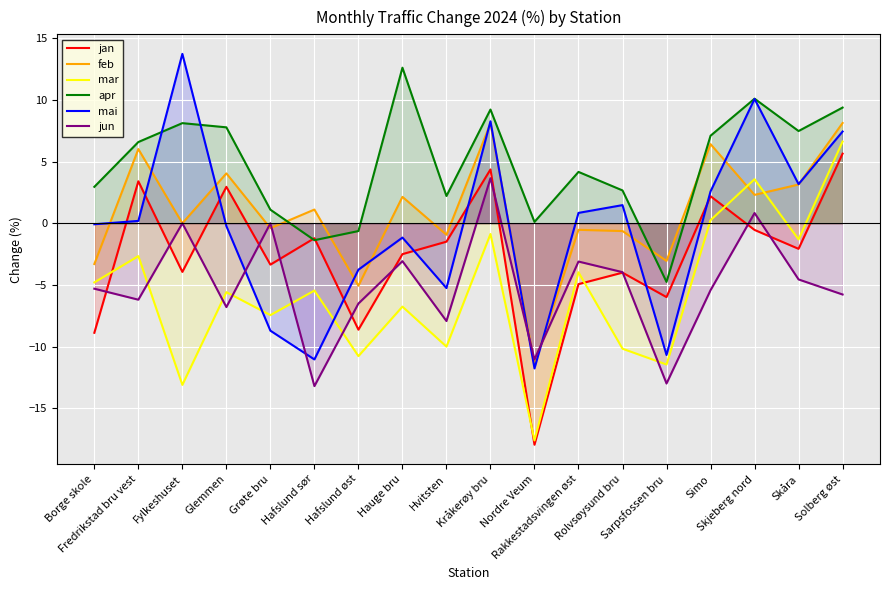

Reading left to right, what are all the values shown in this chart?

jan: Borge skole=-8.9	Fredrikstad bru vest=3.4	Fylkeshuset=-3.9	Glemmen=3.0	Grøte bru=-3.4	Hafslund sør=-1.2	Hafslund øst=-8.6	Hauge bru=-2.5	Hvitsten=-1.5	Kråkerøy bru=4.4	Nordre Veum=-17.9	Rakkestadsvingen øst=-4.9	Rolvsøysund bru=-4.0	Sarpsfossen bru=-6.0	Simo=2.2	Skjeberg nord=-0.5	Skåra=-2.1	Solberg øst=5.6
feb: Borge skole=-3.3	Fredrikstad bru vest=6.0	Fylkeshuset=0.0	Glemmen=4.0	Grøte bru=-0.4	Hafslund sør=1.1	Hafslund øst=-5.1	Hauge bru=2.1	Hvitsten=-0.9	Kråkerøy bru=8.1	Nordre Veum=-11.4	Rakkestadsvingen øst=-0.5	Rolvsøysund bru=-0.6	Sarpsfossen bru=-3.0	Simo=6.4	Skjeberg nord=2.3	Skåra=3.1	Solberg øst=8.1
mar: Borge skole=-4.8	Fredrikstad bru vest=-2.7	Fylkeshuset=-13.1	Glemmen=-5.6	Grøte bru=-7.4	Hafslund sør=-5.5	Hafslund øst=-10.8	Hauge bru=-6.8	Hvitsten=-10.0	Kråkerøy bru=-0.9	Nordre Veum=-17.6	Rakkestadsvingen øst=-4.0	Rolvsøysund bru=-10.2	Sarpsfossen bru=-11.4	Simo=0.2	Skjeberg nord=3.6	Skåra=-1.3	Solberg øst=6.6
apr: Borge skole=3.0	Fredrikstad bru vest=6.6	Fylkeshuset=8.1	Glemmen=7.8	Grøte bru=1.1	Hafslund sør=-1.4	Hafslund øst=-0.6	Hauge bru=12.6	Hvitsten=2.2	Kråkerøy bru=9.2	Nordre Veum=0.1	Rakkestadsvingen øst=4.2	Rolvsøysund bru=2.7	Sarpsfossen bru=-4.8	Simo=7.1	Skjeberg nord=10.1	Skåra=7.5	Solberg øst=9.4
mai: Borge skole=-0.1	Fredrikstad bru vest=0.2	Fylkeshuset=13.7	Glemmen=-0.2	Grøte bru=-8.7	Hafslund sør=-11.0	Hafslund øst=-3.8	Hauge bru=-1.2	Hvitsten=-5.2	Kråkerøy bru=8.3	Nordre Veum=-11.8	Rakkestadsvingen øst=0.8	Rolvsøysund bru=1.5	Sarpsfossen bru=-10.7	Simo=2.6	Skjeberg nord=10.1	Skåra=3.2	Solberg øst=7.4
jun: Borge skole=-5.3	Fredrikstad bru vest=-6.2	Fylkeshuset=0.0	Glemmen=-6.8	Grøte bru=0.0	Hafslund sør=-13.2	Hafslund øst=-6.5	Hauge bru=-3.1	Hvitsten=-7.9	Kråkerøy bru=3.6	Nordre Veum=-11.0	Rakkestadsvingen øst=-3.1	Rolvsøysund bru=-4.0	Sarpsfossen bru=-13.0	Simo=-5.4	Skjeberg nord=0.8	Skåra=-4.5	Solberg øst=-5.8